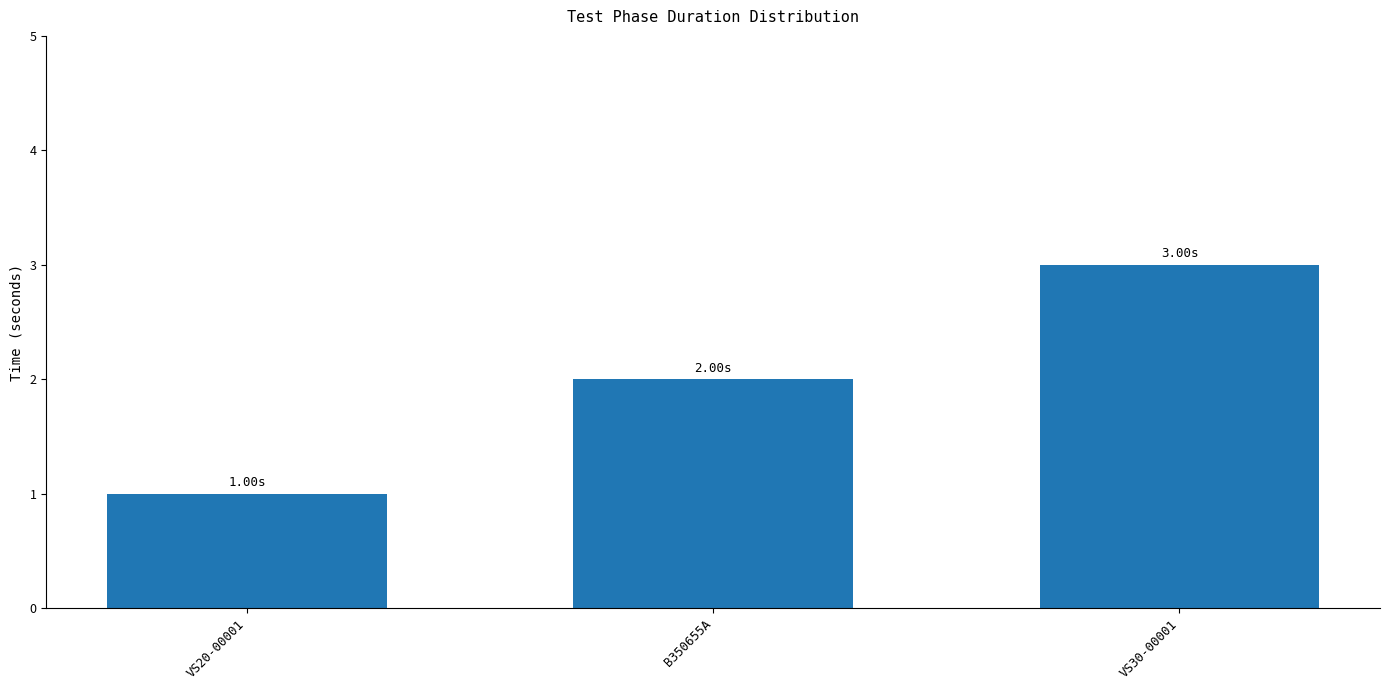

What is the average value?

2